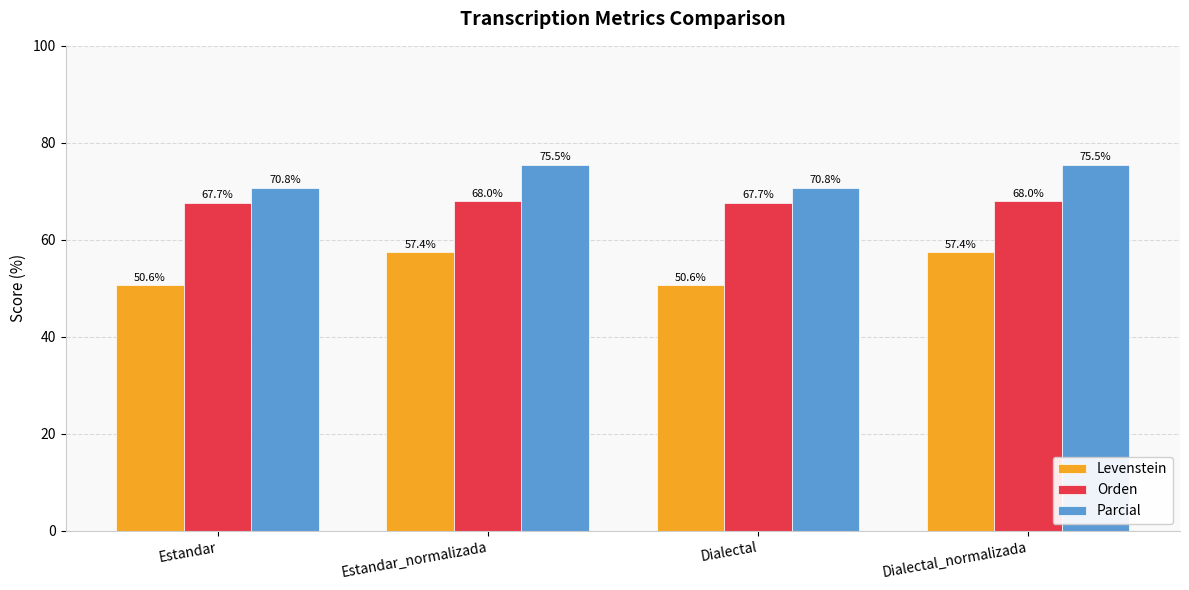

How many bars are there in total?

12